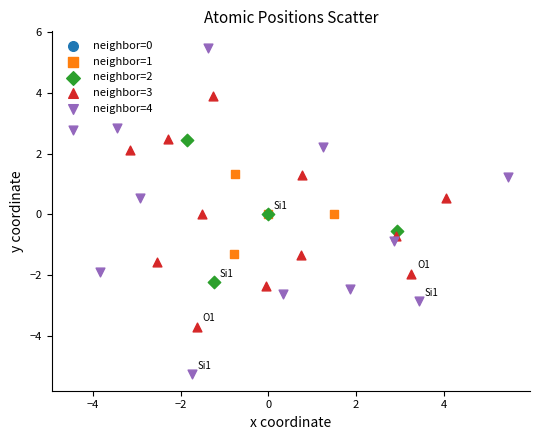

Which series contains the lowest Y value?

neighbor=4